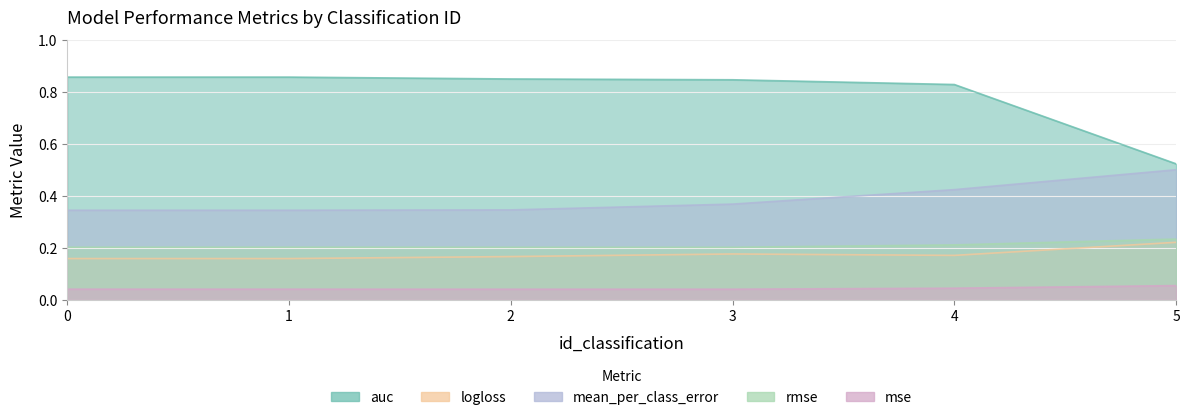

Where is the first local maximum for logloss?

3